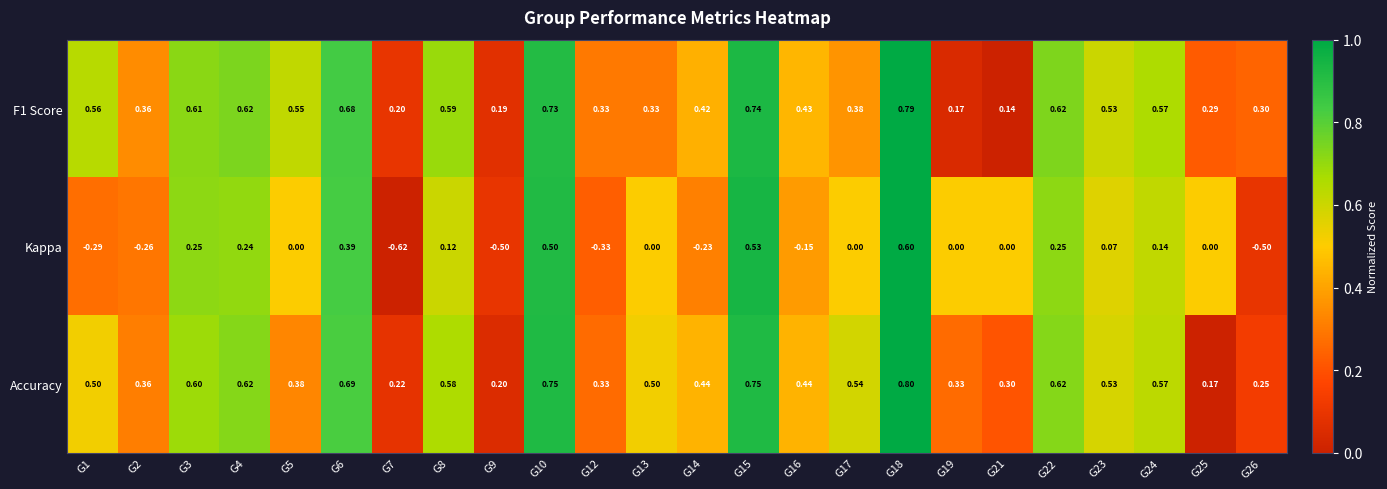

Between G2 and G25, which series saw the biggest shift?

Kappa